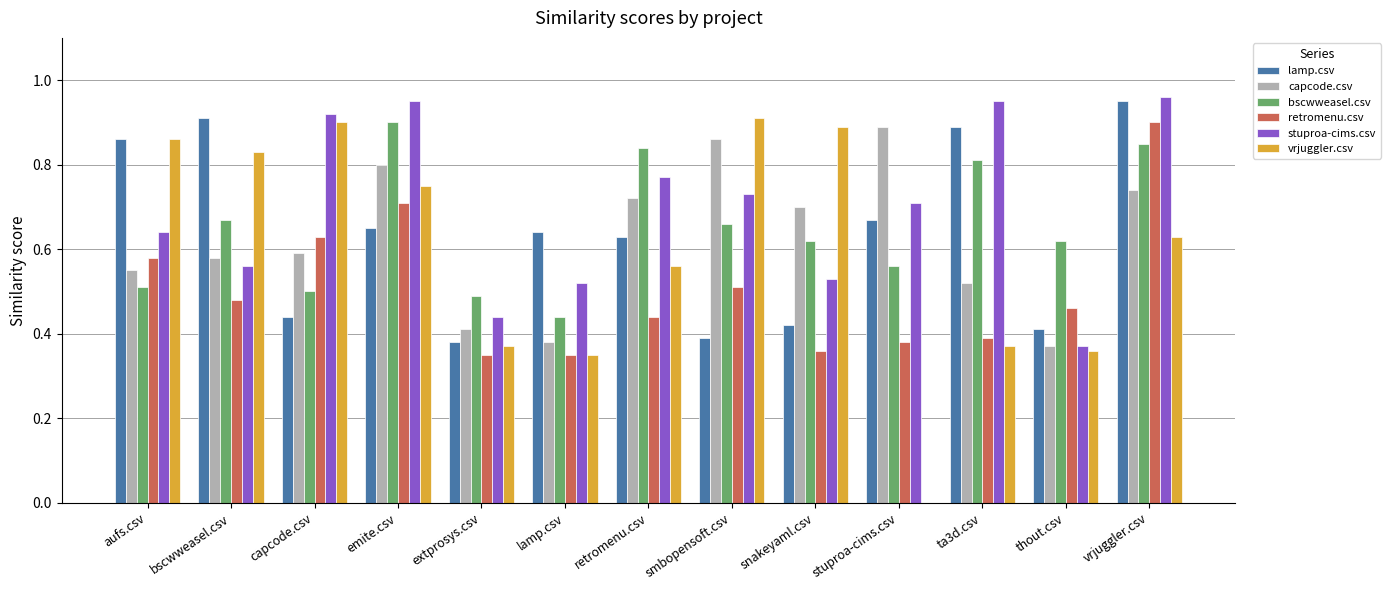

True or false: stuproa-cims.csv has a value of 0.8 at retromenu.csv.

True